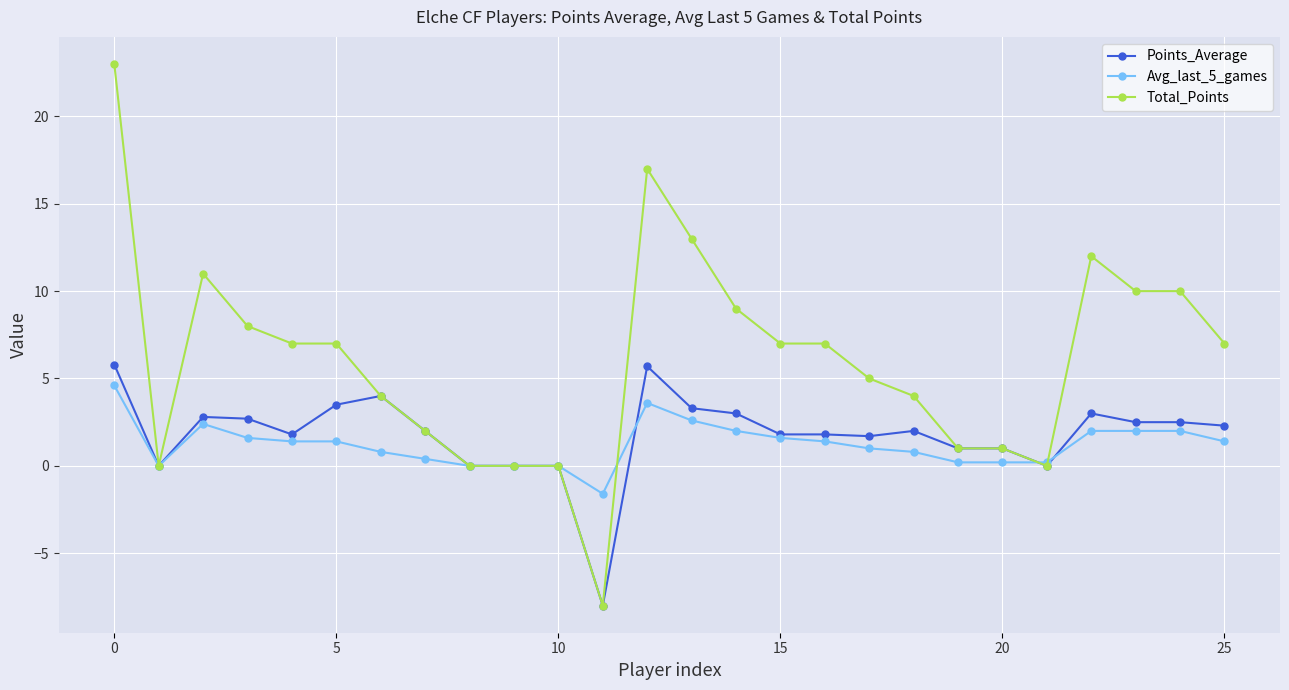

Which series has the largest range (max minus min)?

Total_Points